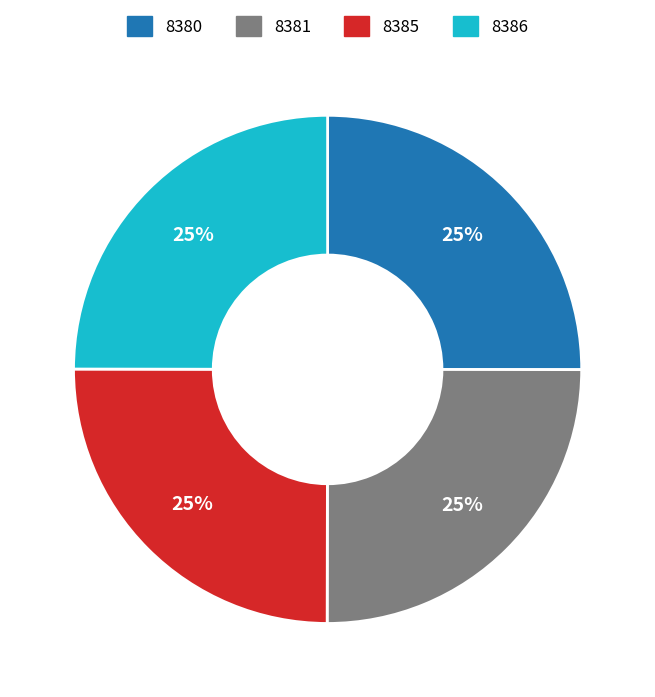

To the nearest percent, what is the combined percentage of 8385 and 8386?

50%